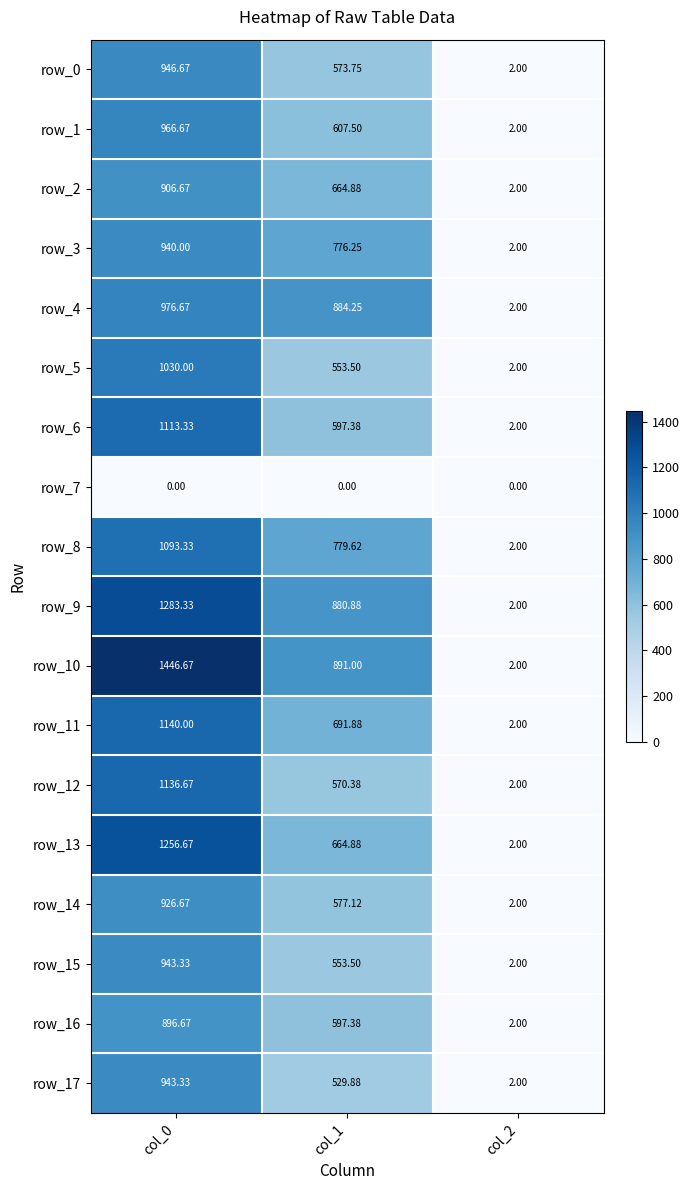

How many values in the row_5 series are below 553?

1